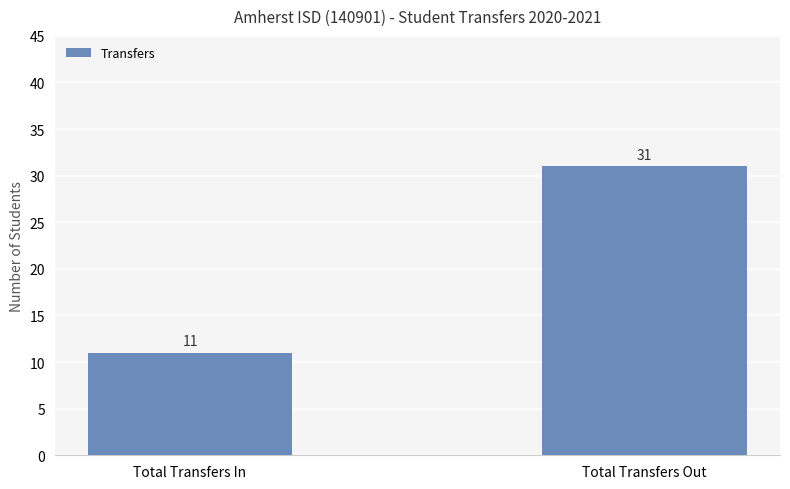

Reading left to right, what are all the values shown in this chart?

Total Transfers In=11	Total Transfers Out=31